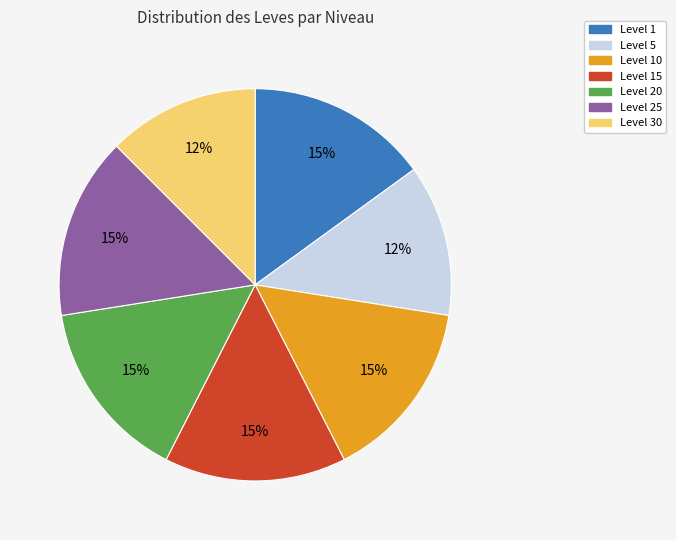

Is there any slice that represents more than half of the pie?

No